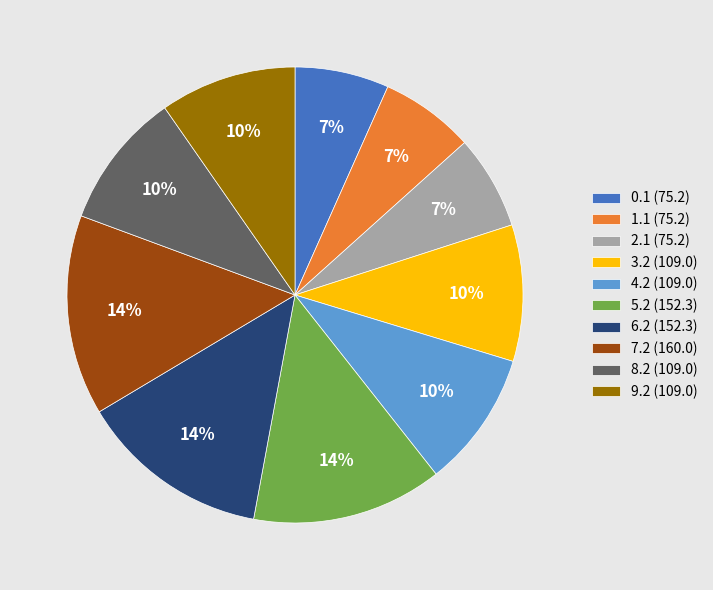

Count the number of slices in the pie.

10